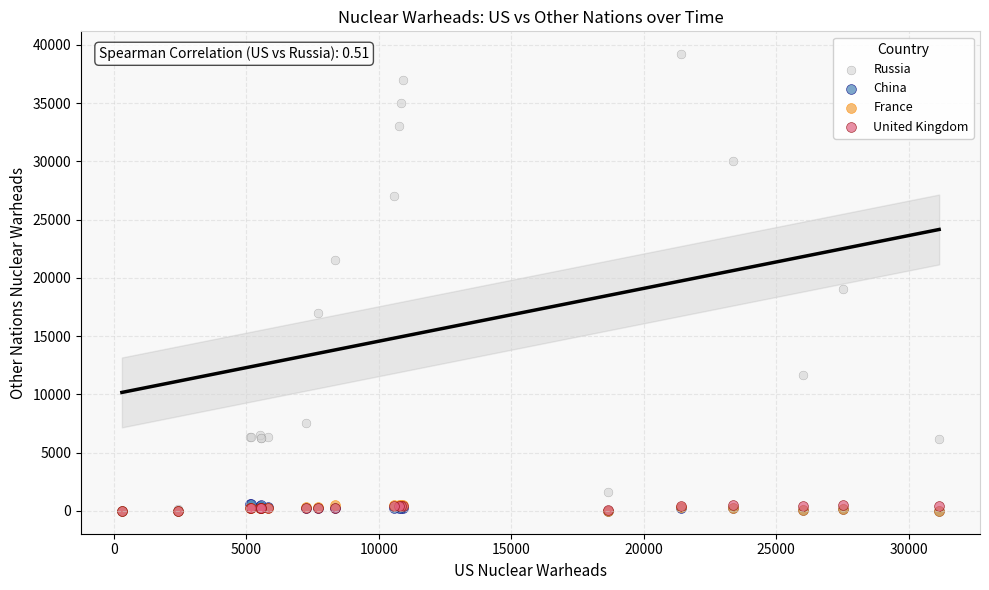

What are all the series names shown in the legend?

Russia, China, France, United Kingdom